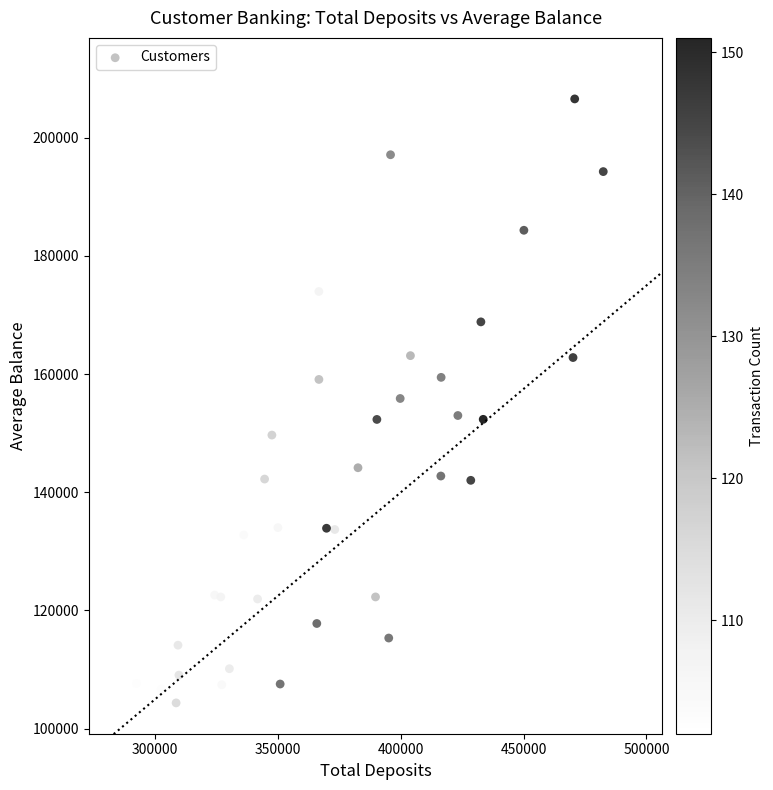

What is the range of X values (max minus min)?

195122.3